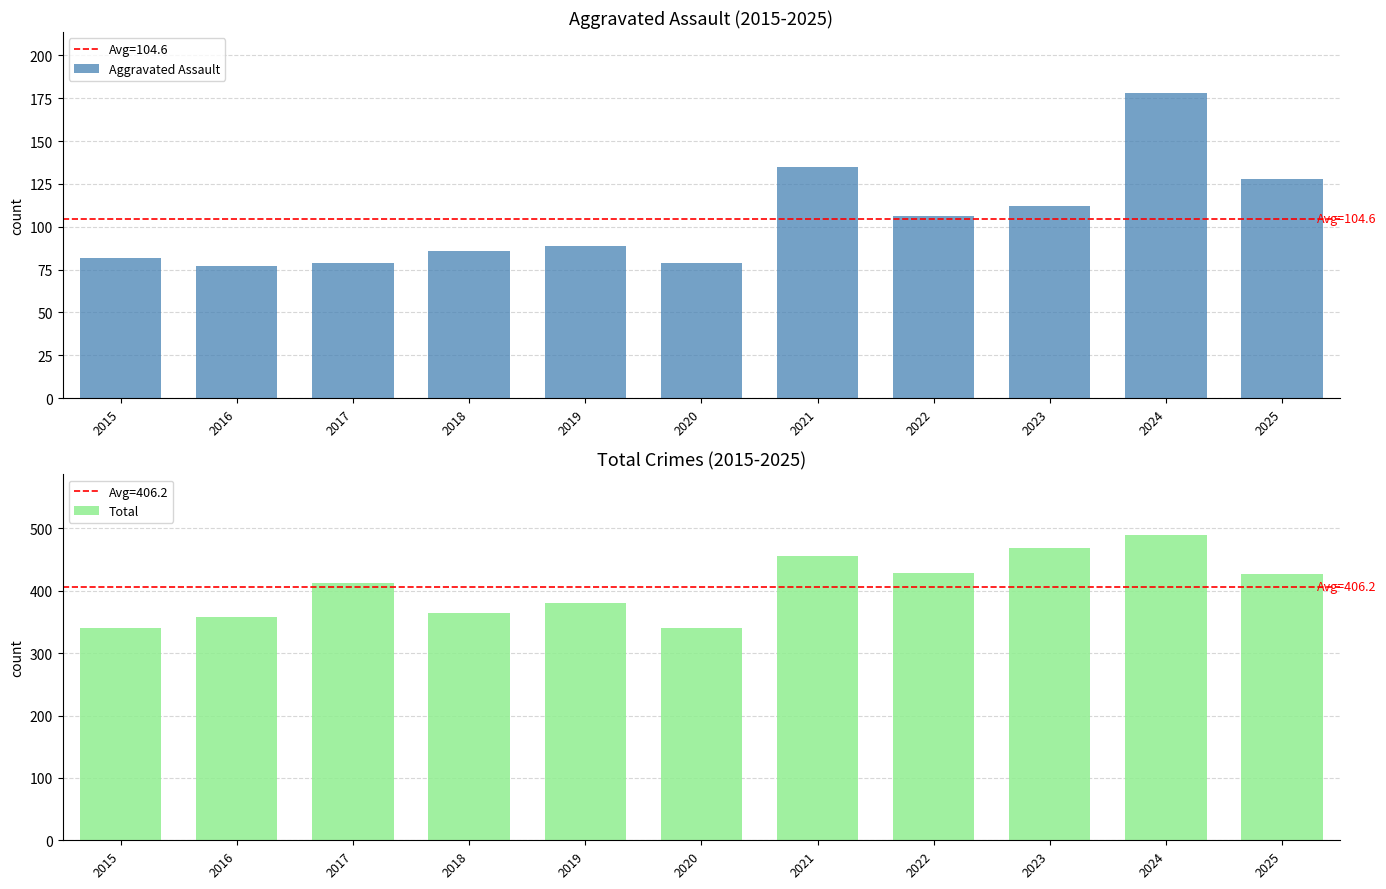

The Aggravated Assault series shows 77 at 2016. True or false?

True